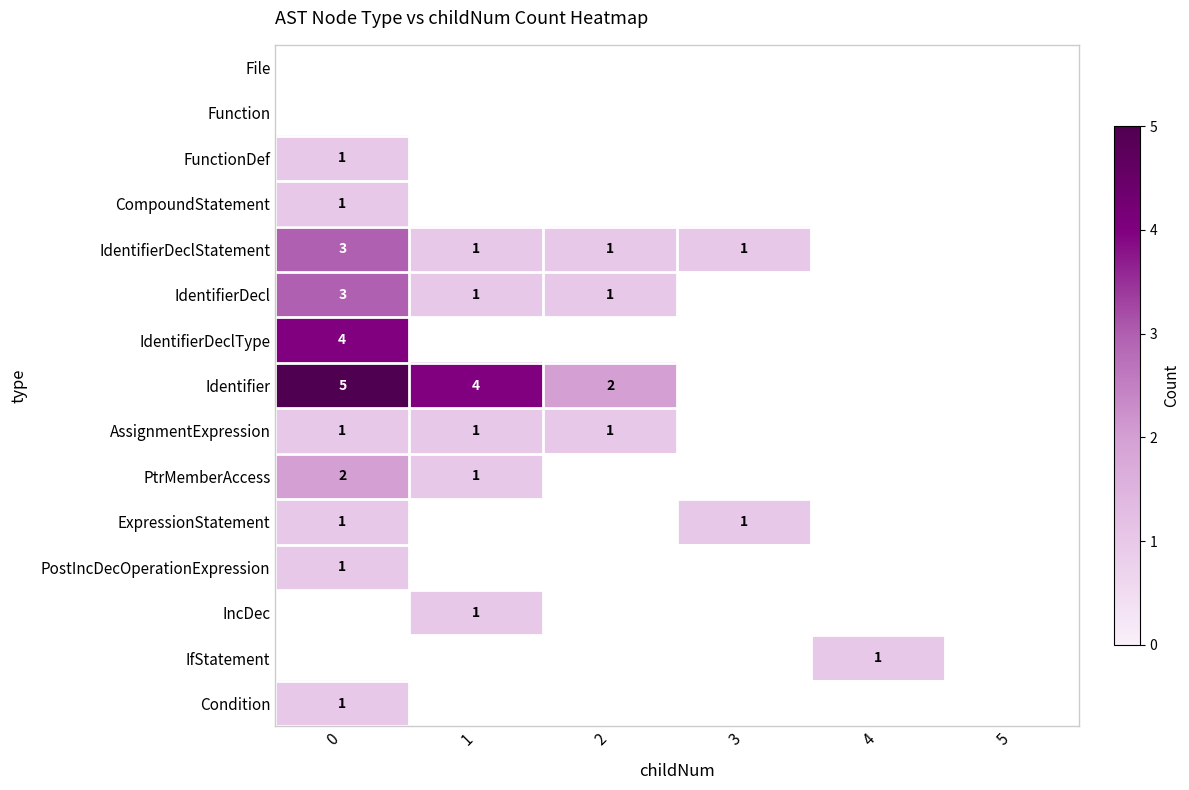

How many data points in ExpressionStatement are above 0?

2